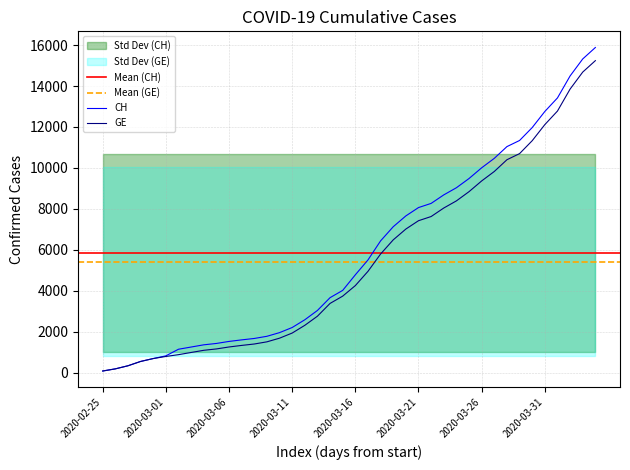

The value of GE at 2020-03-26 is 4662. True or false?

False